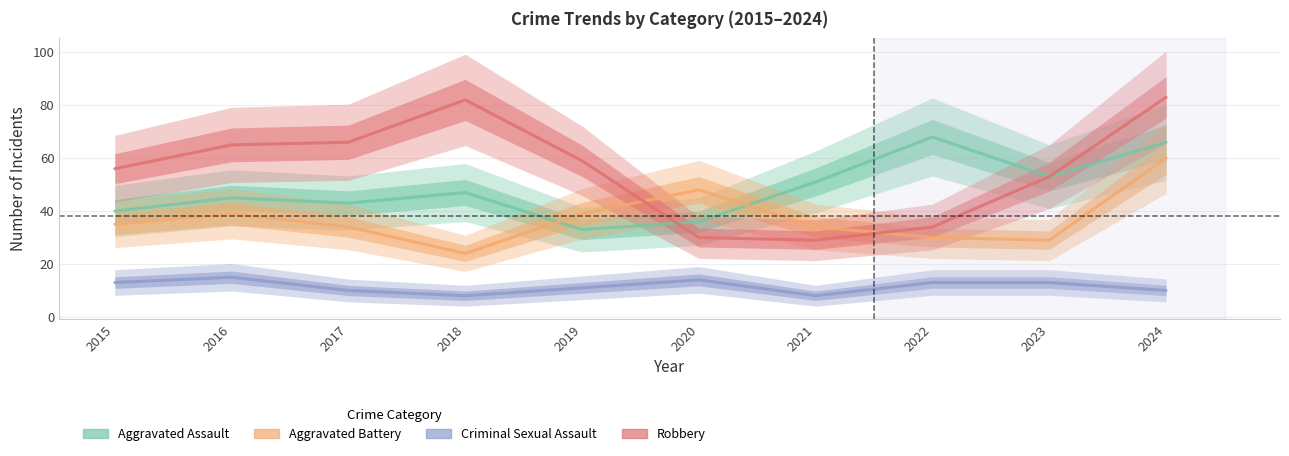

Between 2016 and 2021, which series saw the biggest shift?

Robbery